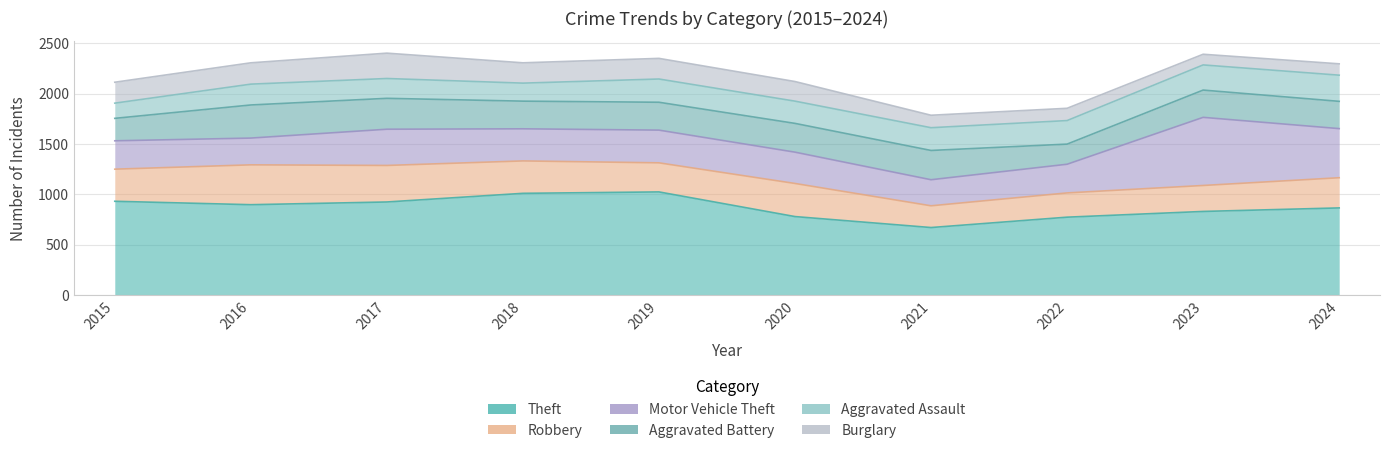

True or false: Aggravated Assault has a value of 372 at 2020.

False